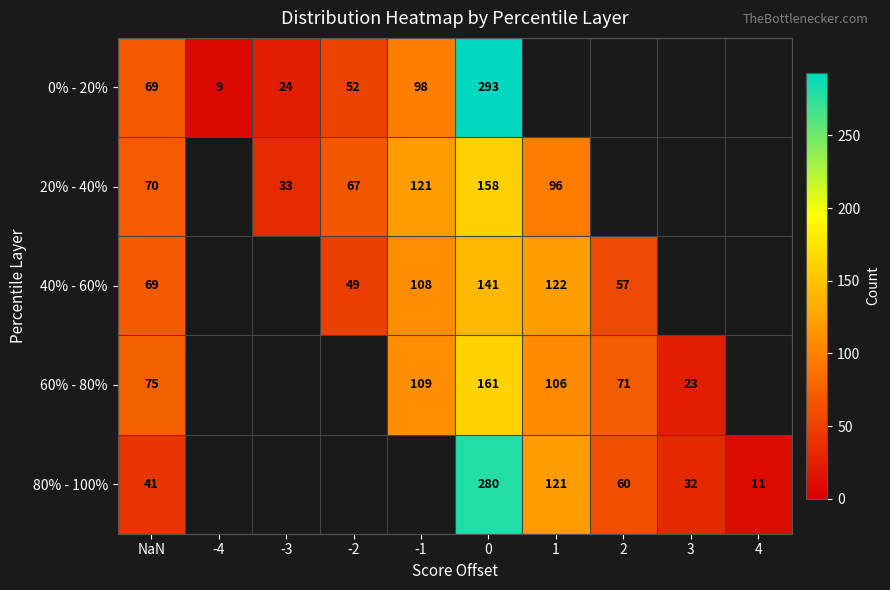

Between 0 and 1, which series saw the biggest shift?

80% - 100%